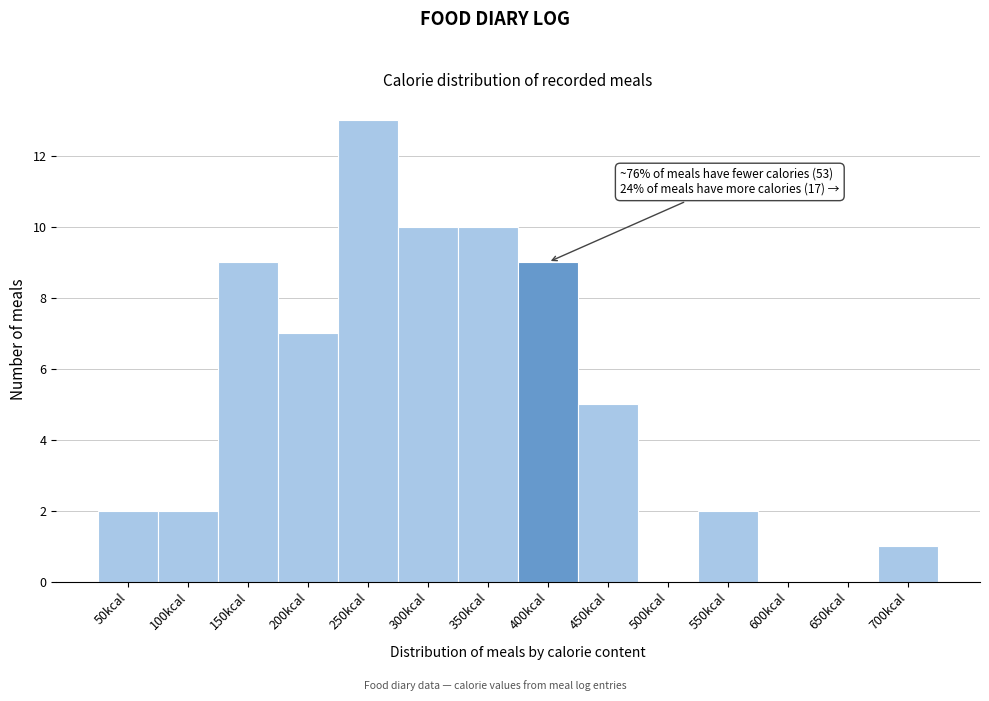

Reading left to right, extract all data points from this chart.

50kcal=2	100kcal=2	150kcal=9	200kcal=7	250kcal=13	300kcal=10	350kcal=10	400kcal=9	450kcal=5	500kcal=0	550kcal=2	600kcal=0	650kcal=0	700kcal=1